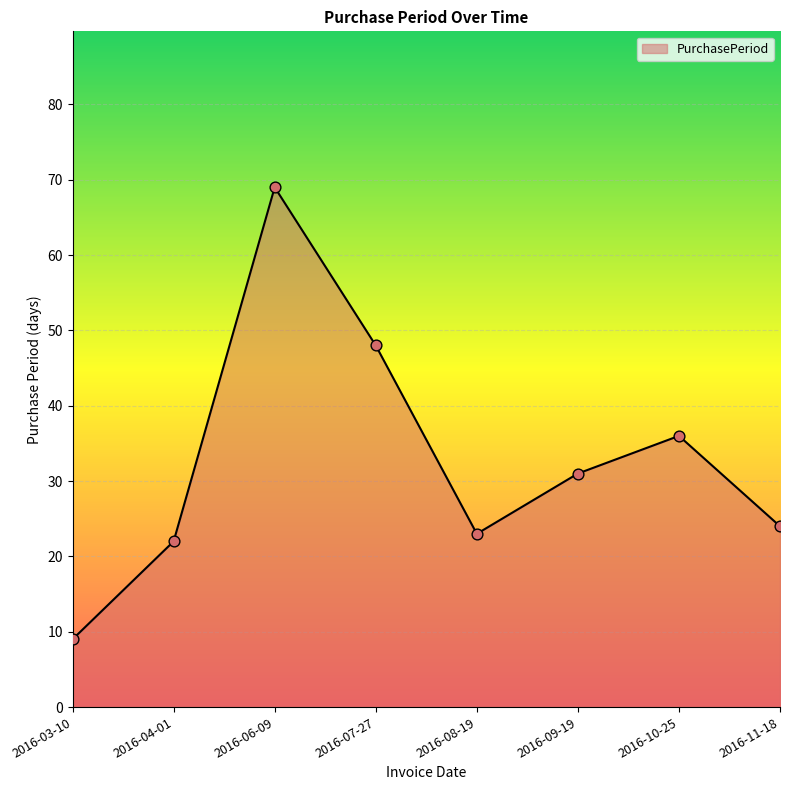

What is the ratio of the value at 2016-04-01 to the value at 2016-03-10?

2.4